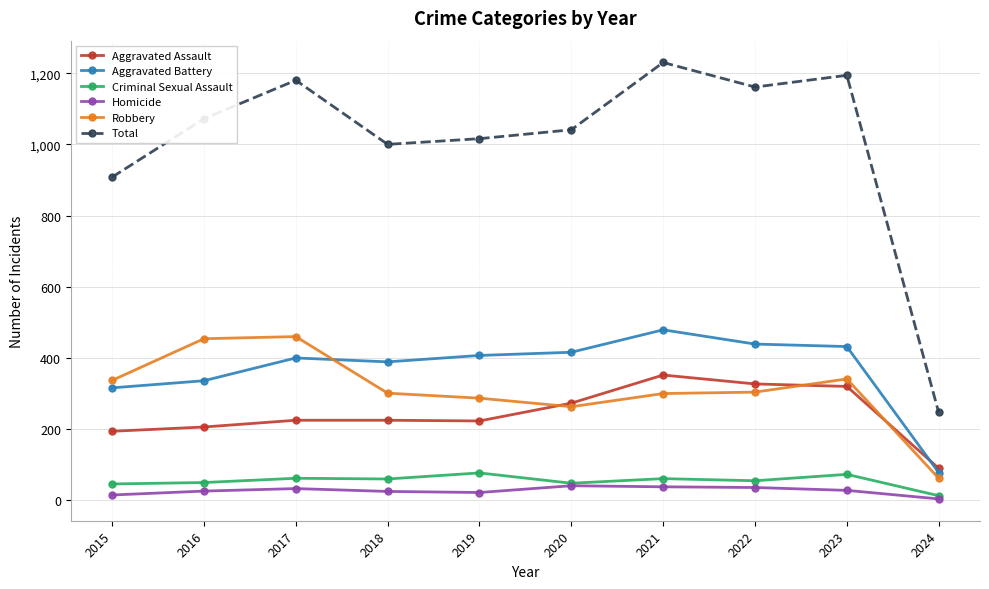

At which category does Total reach its first local peak?

2017